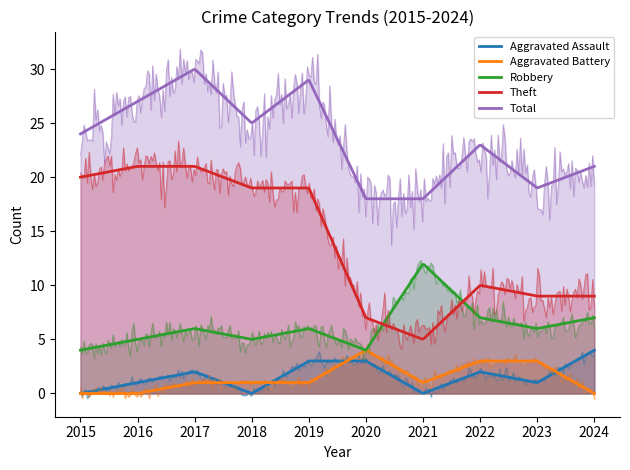

What is the sum of the Aggravated Assault values at 2023 and 2021?

1